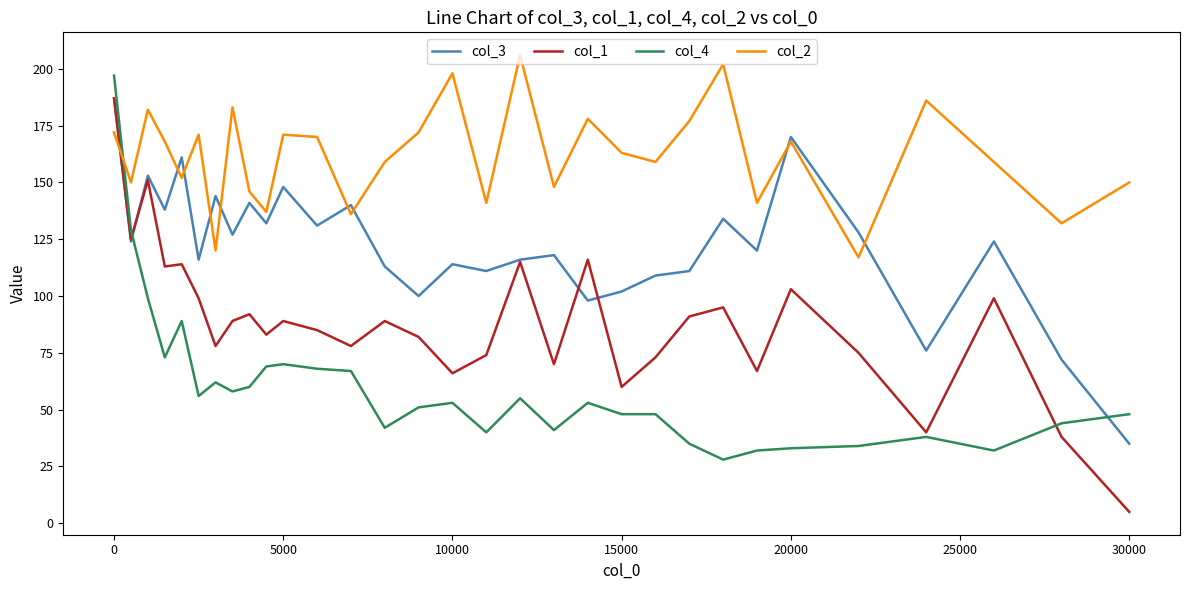

Which series has the largest total across all categories?

col_2